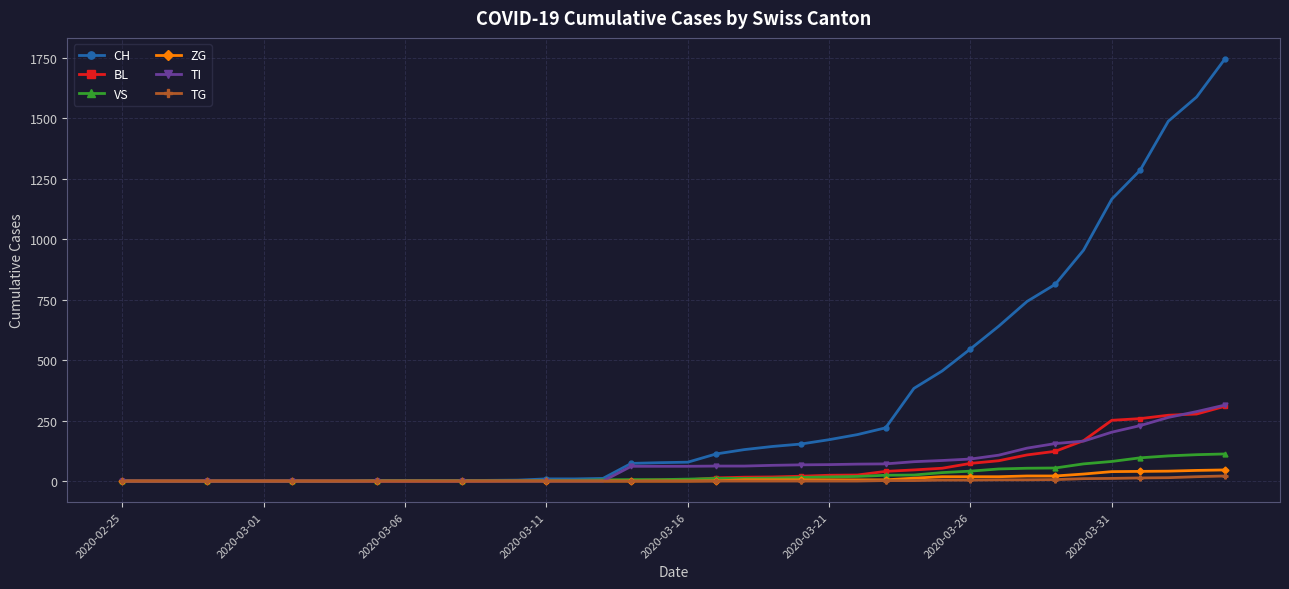

Count the number of data series in this chart.

6